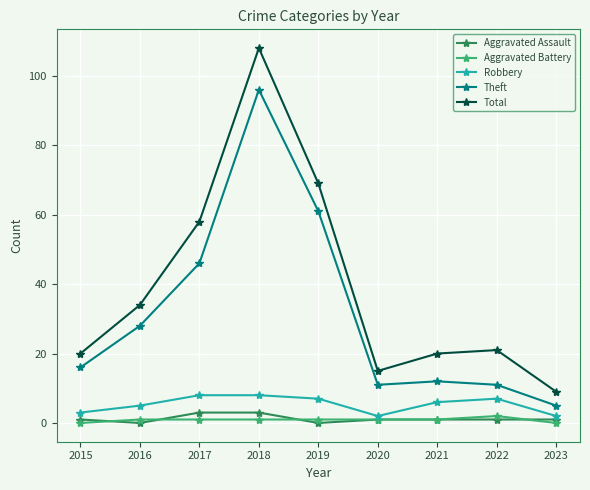

Rank the series by their maximum value, from lowest to highest.

Aggravated Battery, Aggravated Assault, Robbery, Theft, Total